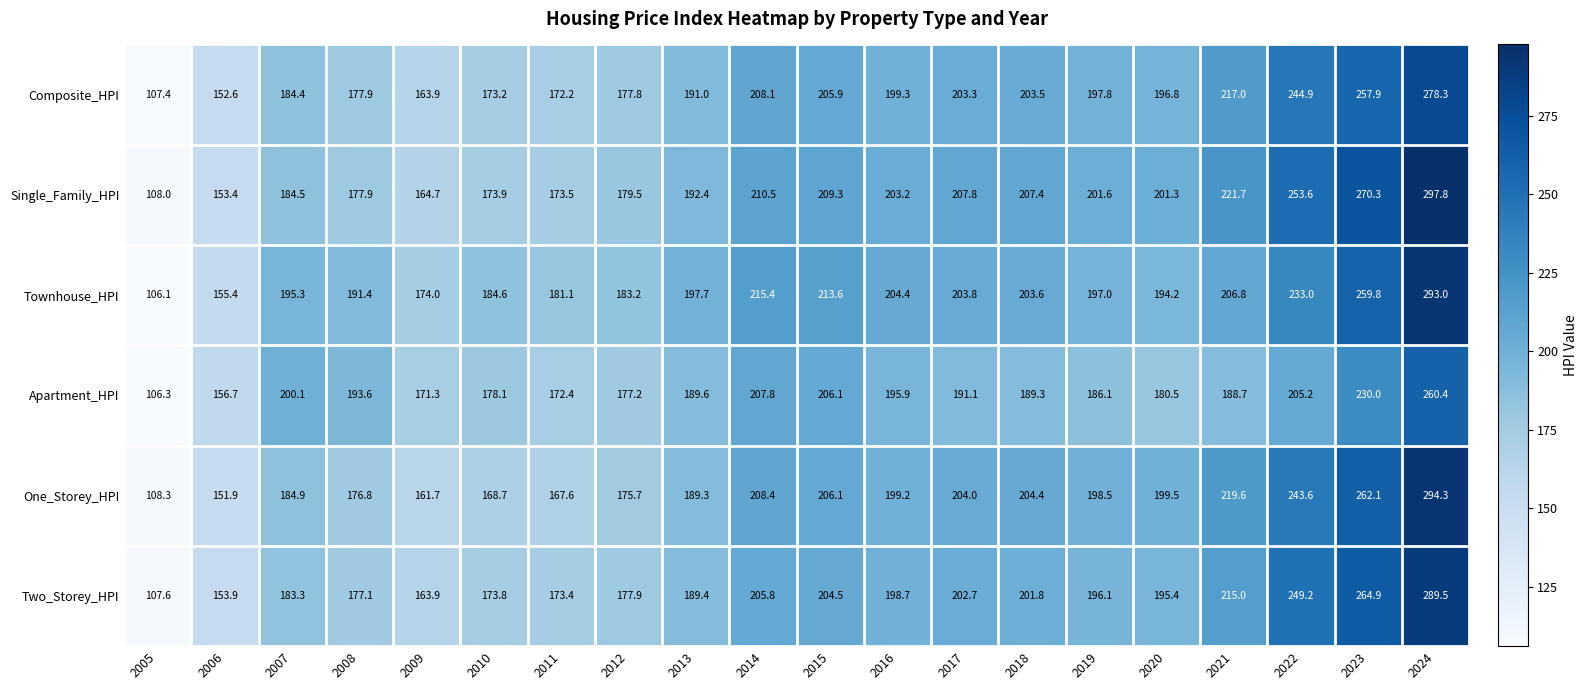

What is the spread (max minus min) of values at 2006?

4.8